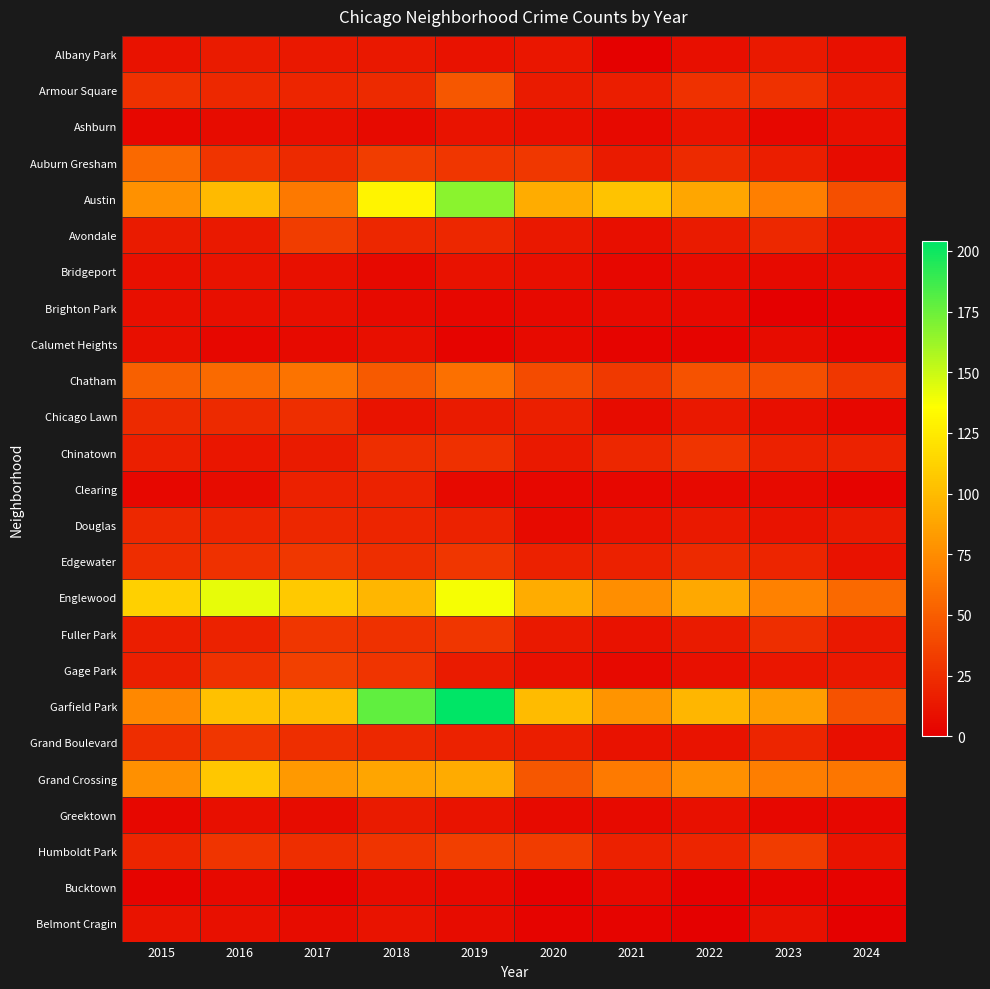

Reading left to right, extract all data points from this chart.

Albany Park: 2015=10	2016=15	2017=13	2018=13	2019=10	2020=12	2021=1	2022=8	2023=14	2024=9
Armour Square: 2015=27	2016=22	2017=20	2018=23	2019=47	2020=15	2021=16	2022=27	2023=27	2024=14
Ashburn: 2015=4	2016=7	2017=8	2018=6	2019=11	2020=8	2021=5	2022=11	2023=4	2024=8
Auburn Gresham: 2015=56	2016=28	2017=23	2018=33	2019=29	2020=30	2021=15	2022=23	2023=16	2024=7
Austin: 2015=78	2016=99	2017=65	2018=130	2019=167	2020=92	2021=104	2022=89	2023=68	2024=43
Avondale: 2015=15	2016=14	2017=33	2018=21	2019=21	2020=13	2021=8	2022=15	2023=22	2024=10
Bridgeport: 2015=9	2016=11	2017=9	2018=5	2019=10	2020=8	2021=4	2022=7	2023=6	2024=7
Brighton Park: 2015=8	2016=8	2017=8	2018=6	2019=4	2020=5	2021=6	2022=5	2023=0	2024=1
Calumet Heights: 2015=8	2016=4	2017=6	2018=8	2019=3	2020=6	2021=3	2022=3	2023=7	2024=2
Chatham: 2015=51	2016=57	2017=62	2018=48	2019=60	2020=40	2021=31	2022=44	2023=43	2024=30
Chicago Lawn: 2015=23	2016=23	2017=25	2018=11	2019=15	2020=17	2021=7	2022=13	2023=8	2024=4
Chinatown: 2015=17	2016=12	2017=15	2018=25	2019=26	2020=14	2021=21	2022=28	2023=18	2024=19
Clearing: 2015=4	2016=7	2017=18	2018=19	2019=5	2020=4	2021=4	2022=5	2023=6	2024=2
Douglas: 2015=22	2016=20	2017=21	2018=20	2019=19	2020=6	2021=10	2022=14	2023=11	2024=14
Edgewater: 2015=24	2016=27	2017=30	2018=25	2019=29	2020=18	2021=18	2022=23	2023=20	2024=10
Englewood: 2015=111	2016=142	2017=107	2018=98	2019=138	2020=92	2021=76	2022=90	2023=69	2024=56
Fuller Park: 2015=16	2016=19	2017=29	2018=27	2019=29	2020=14	2021=10	2022=15	2023=25	2024=13
Gage Park: 2015=17	2016=27	2017=35	2018=28	2019=15	2020=9	2021=5	2022=9	2023=12	2024=13
Garfield Park: 2015=73	2016=103	2017=101	2018=178	2019=204	2020=100	2021=79	2022=98	2023=85	2024=44
Grand Boulevard: 2015=24	2016=29	2017=25	2018=22	2019=19	2020=16	2021=10	2022=11	2023=20	2024=8
Grand Crossing: 2015=77	2016=106	2017=82	2018=88	2019=91	2020=47	2021=66	2022=77	2023=67	2024=63
Greektown: 2015=4	2016=8	2017=7	2018=15	2019=11	2020=6	2021=6	2022=9	2023=4	2024=4
Humboldt Park: 2015=20	2016=28	2017=25	2018=28	2019=34	2020=32	2021=18	2022=20	2023=32	2024=11
Bucktown: 2015=3	2016=5	2017=1	2018=7	2019=5	2020=1	2021=5	2022=1	2023=3	2024=2
Belmont Cragin: 2015=11	2016=9	2017=7	2018=11	2019=7	2020=3	2021=3	2022=1	2023=9	2024=1